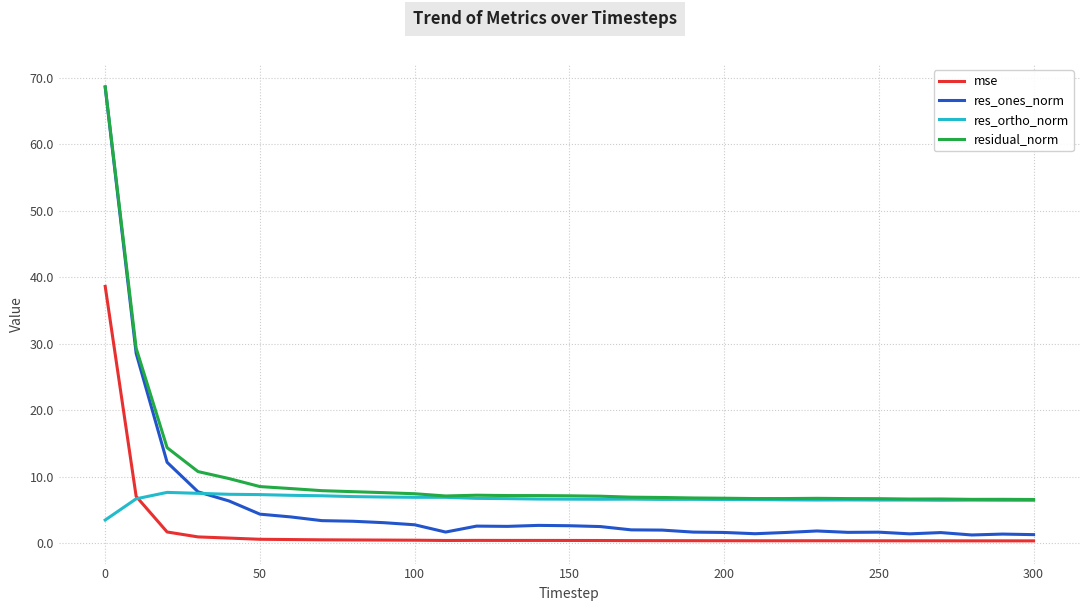

Which series has the widest spread of values?

res_ones_norm